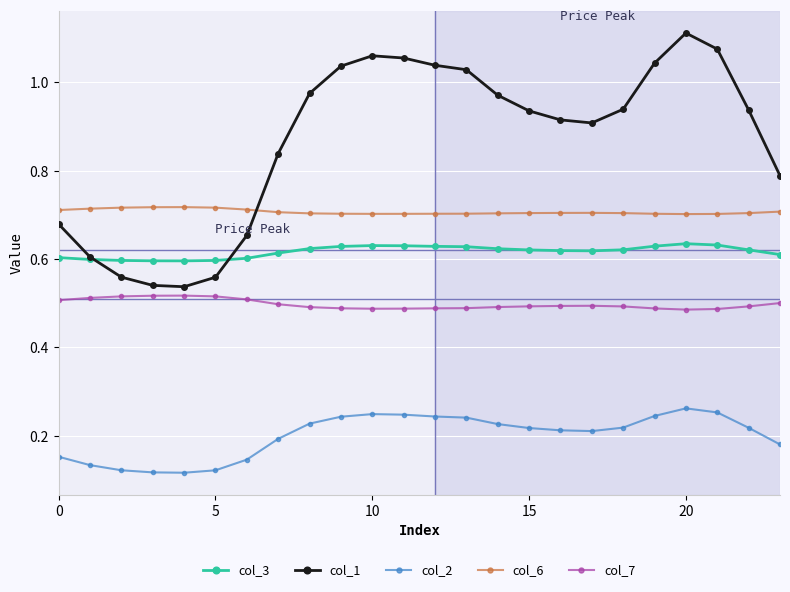

How many lines are shown in the chart?

5